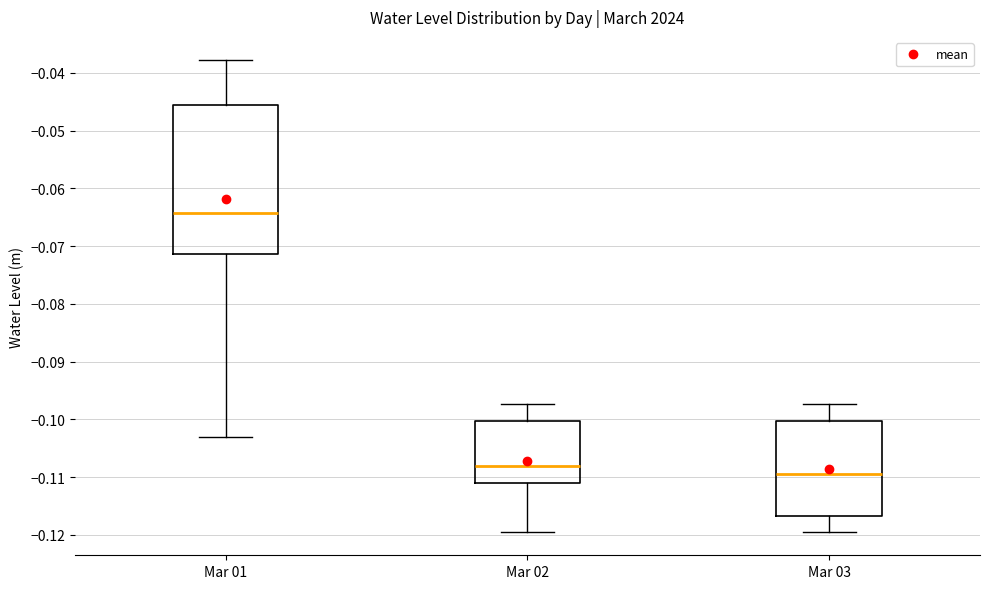

Which box's median line is the lowest?

Mar 03